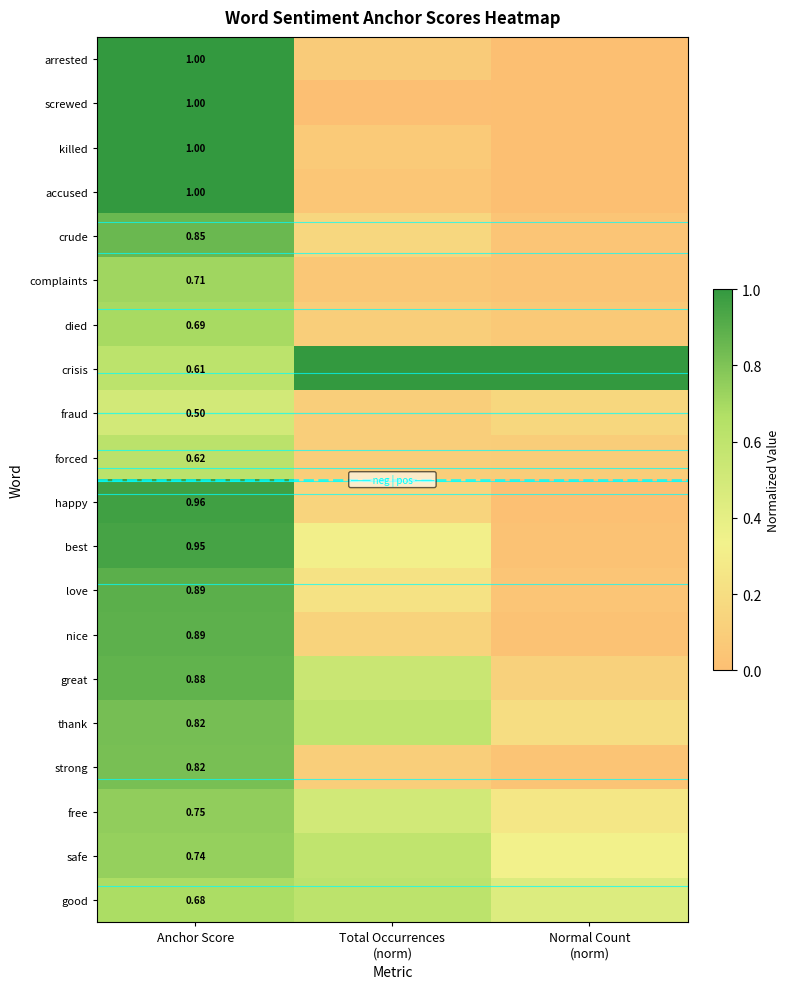

Rank the series by their maximum value, from lowest to highest.

fraud, forced, good, died, complaints, safe, free, strong, thank, crude, great, nice, love, best, happy, arrested, screwed, killed, accused, crisis